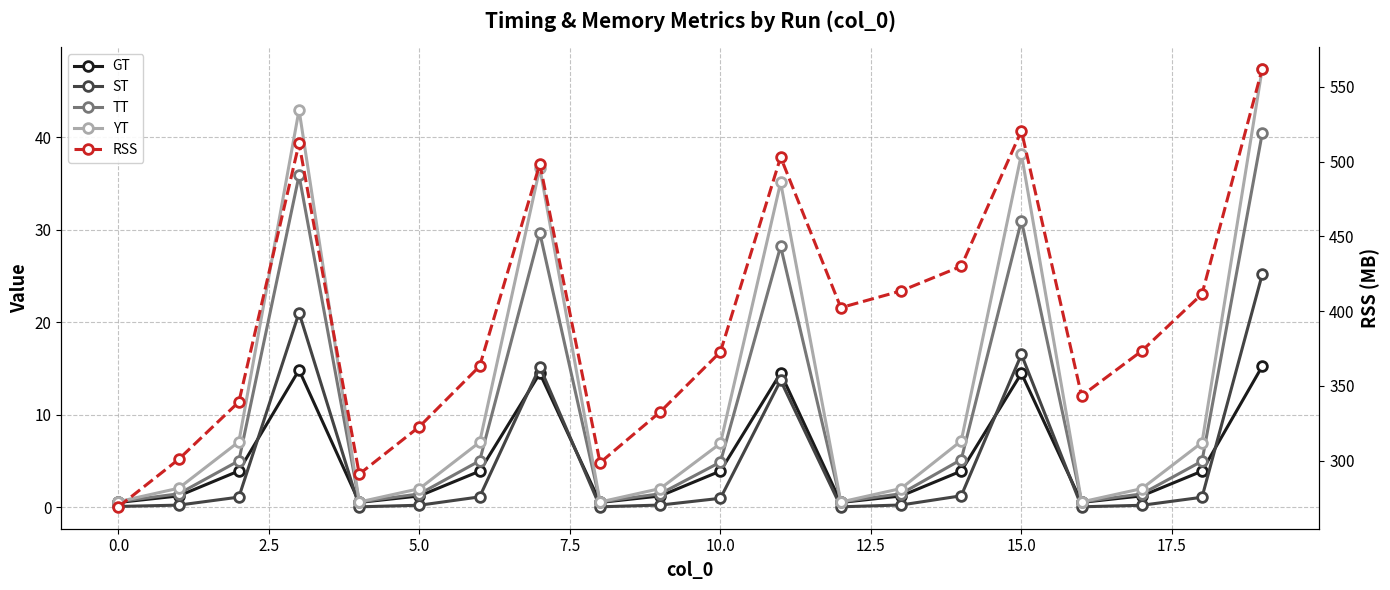

Read the GT value at 15.0.

14.5